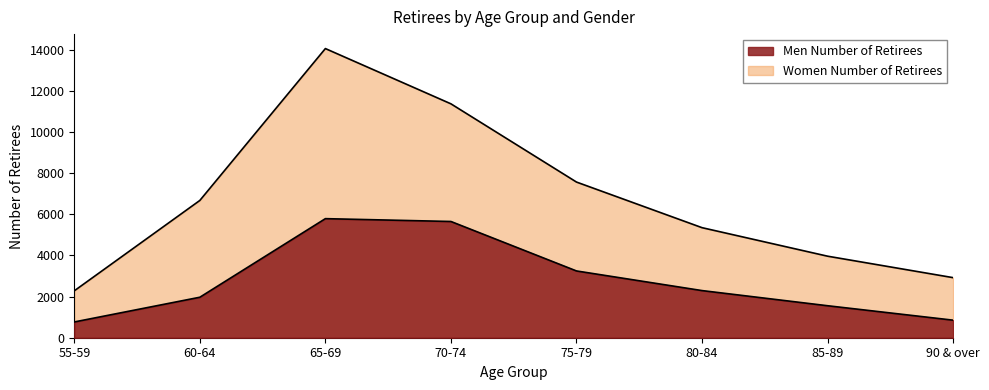

What is the smallest value displayed?

767